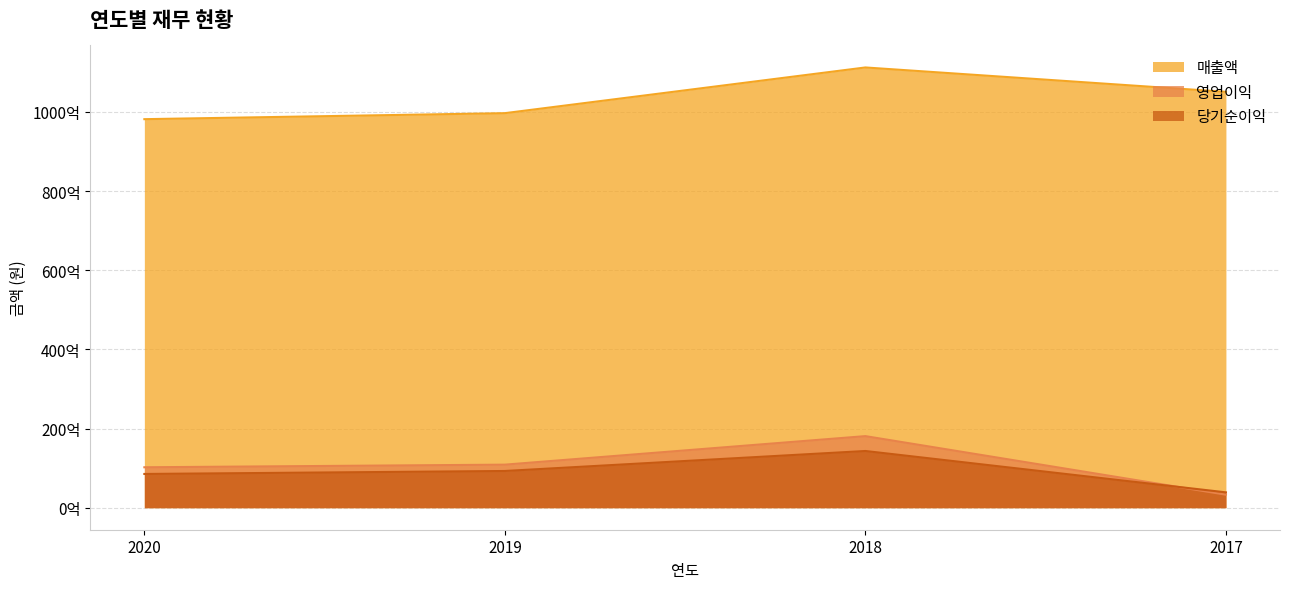

What is the value of the 영업이익 point at the 2nd from the left?

10877241768